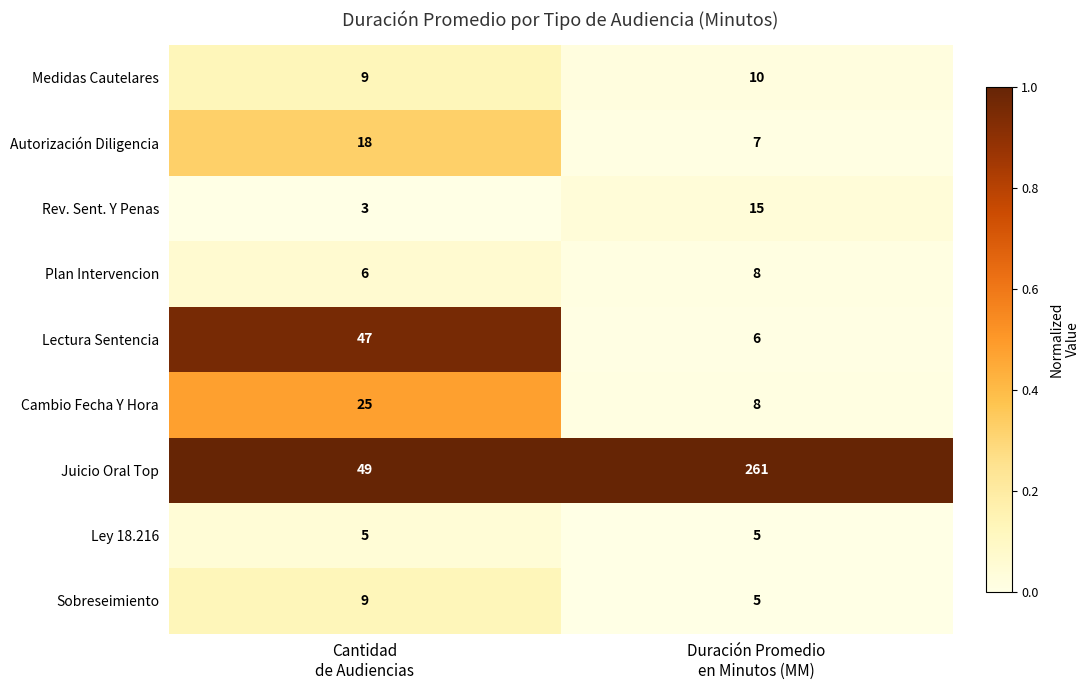

Which series has the largest range (max minus min)?

Juicio Oral Top